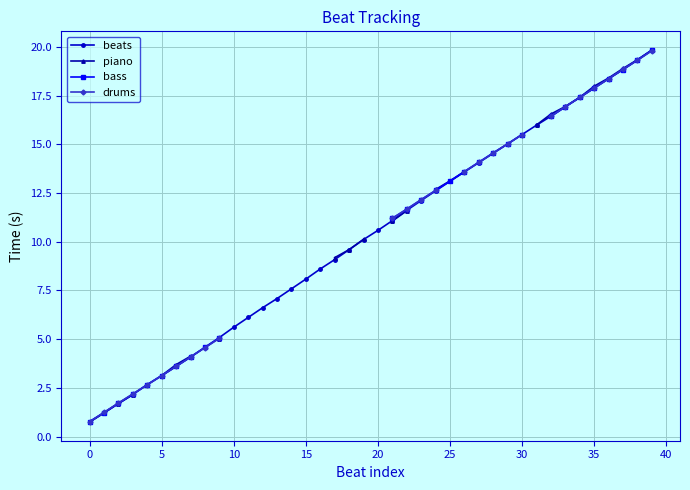

Which has a higher value, 22 or 39?

39